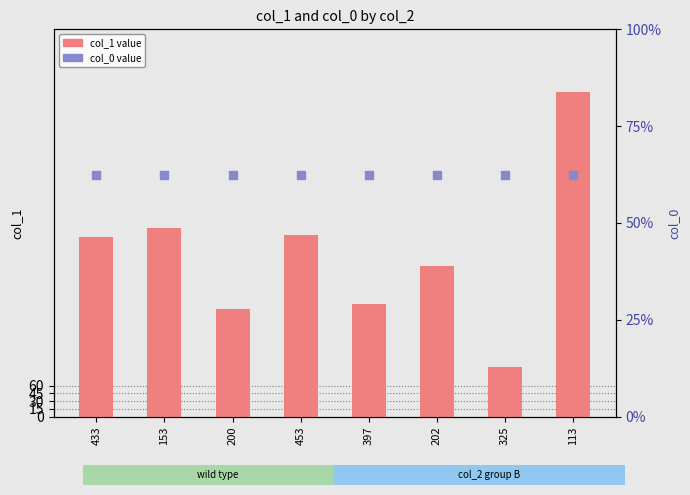

What is the total value across all series at 153?

376